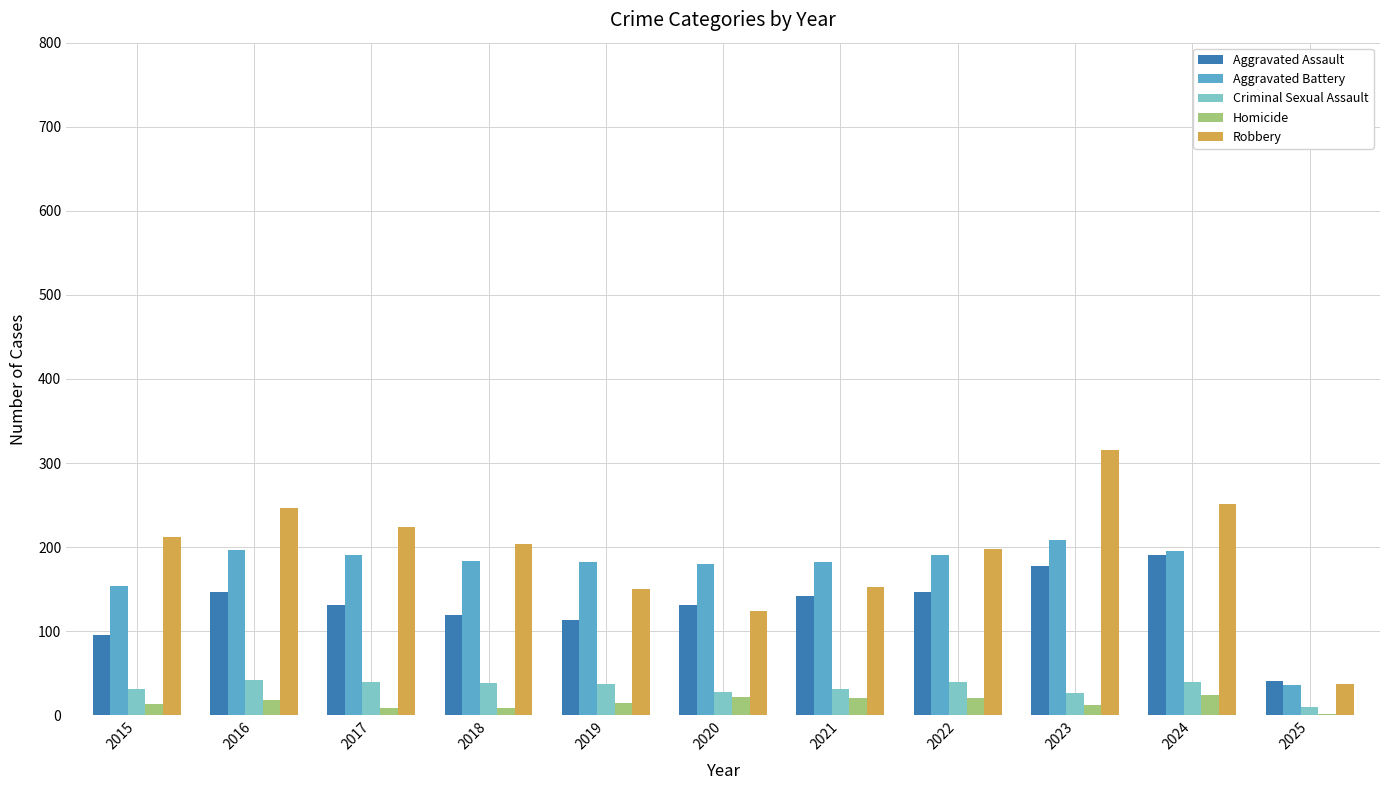

Are the bars horizontal?

No